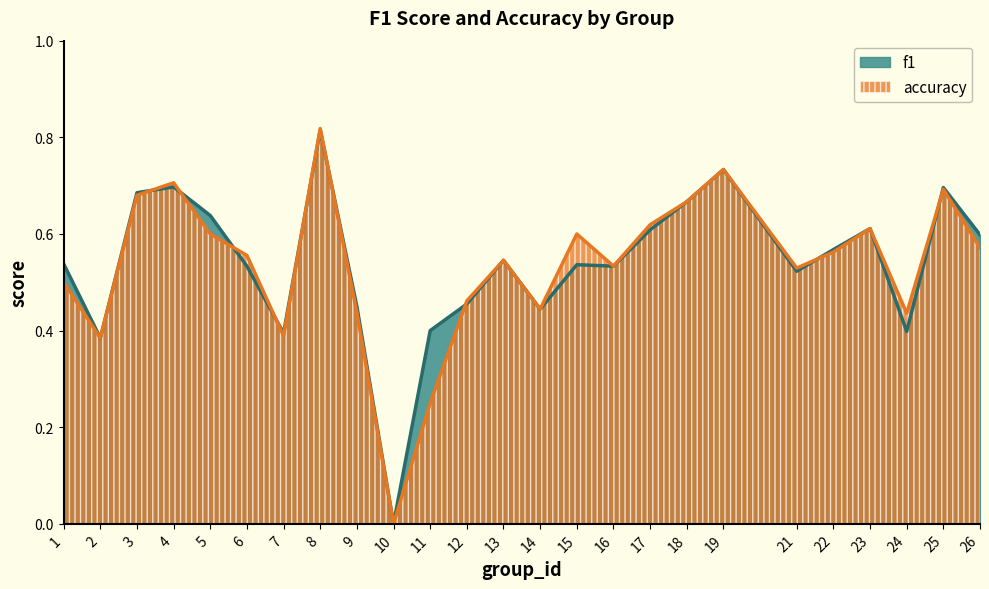

Count the number of categories in the chart.

25